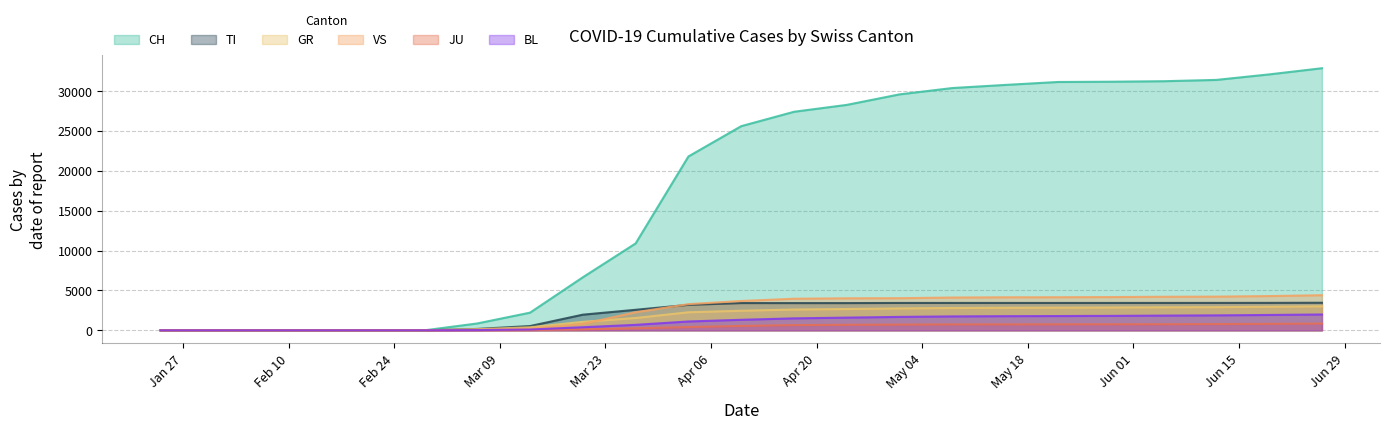

True or false: BL and CH intersect in this chart.

False